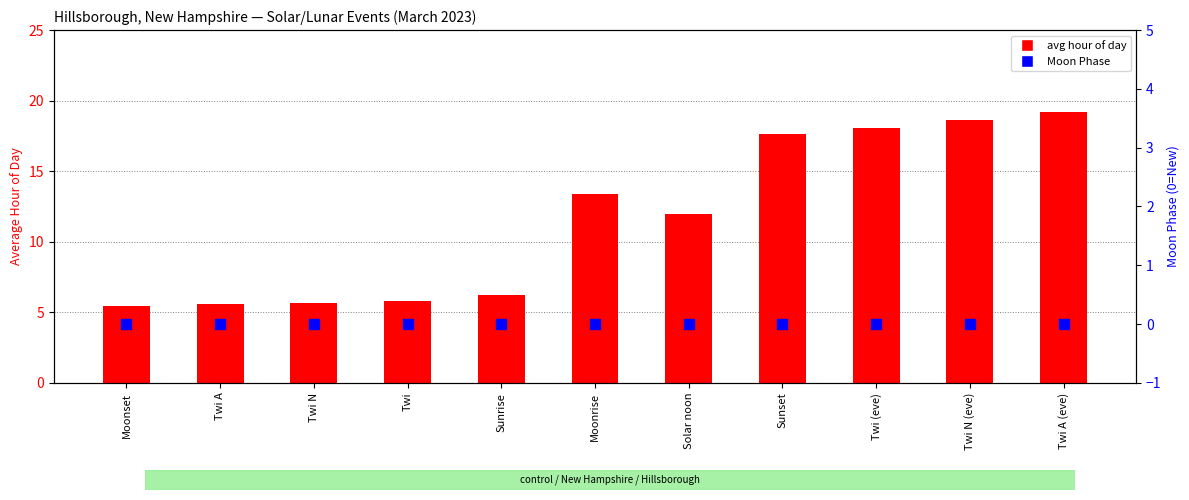

At how many categories does at least one series exceed 12?

5